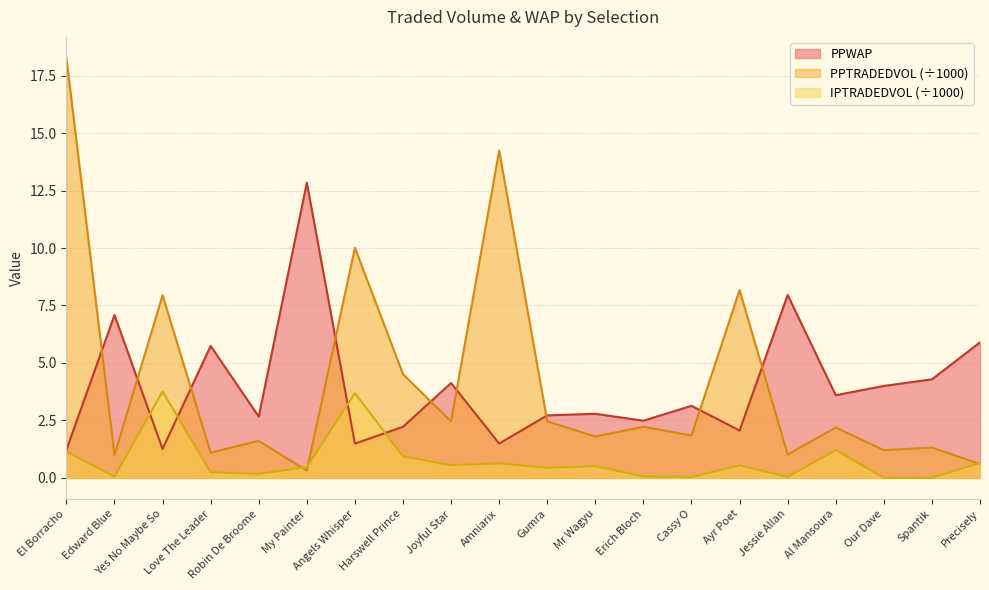

Reading left to right, what are all the values shown in this chart?

PPWAP: 1.2	7.1	1.3	5.7	2.7	12.8	1.5	2.2	4.1	1.5	2.7	2.8	2.5	3.1	2.1	8.0	3.6	4.0	4.3	5.9
PPTRADEDVOL: 18.3	1.0	7.9	1.1	1.6	0.3	10.0	4.5	2.5	14.2	2.5	1.8	2.2	1.8	8.2	1.0	2.2	1.2	1.3	0.6
IPTRADEDVOL: 1.1	0.1	3.8	0.2	0.2	0.5	3.7	0.9	0.6	0.6	0.4	0.5	0.1	0.0	0.5	0.0	1.2	0.0	0.0	0.6